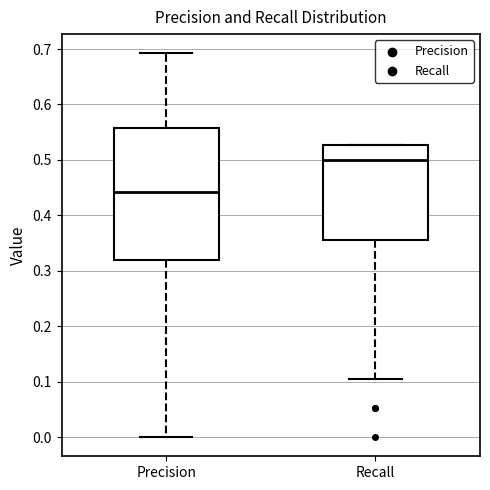

Reading left to right, read every box against the y-axis: the position of its median line, the range the box covers, and the ends of its whiskers. The values are not printed on the chart, so give them approximately, as read against the axis.

Precision: median 0.44, box 0.32 to 0.56, whiskers 0.00 to 0.69
Recall: median 0.50, box 0.36 to 0.53, whiskers 0.11 to 0.53